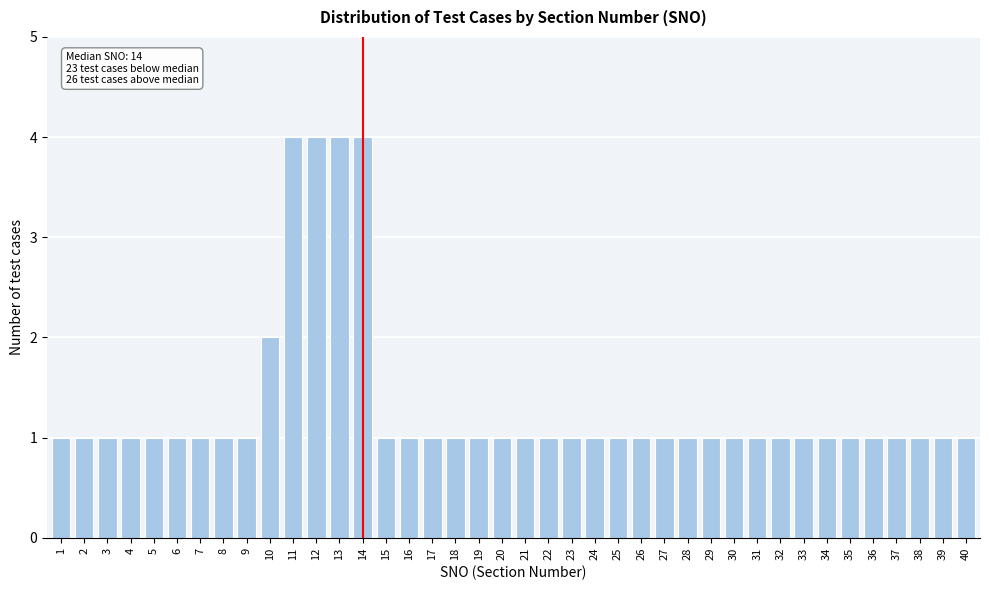

What is the value of the 27th bar from the left?

1